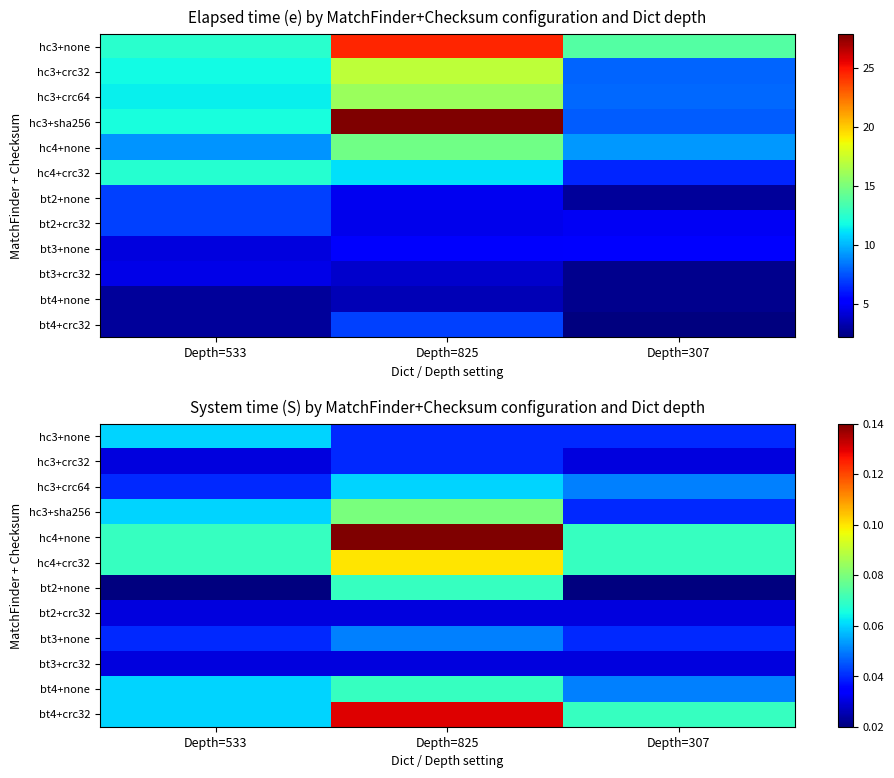

At which category is the sum across all series the highest?

Depth=825